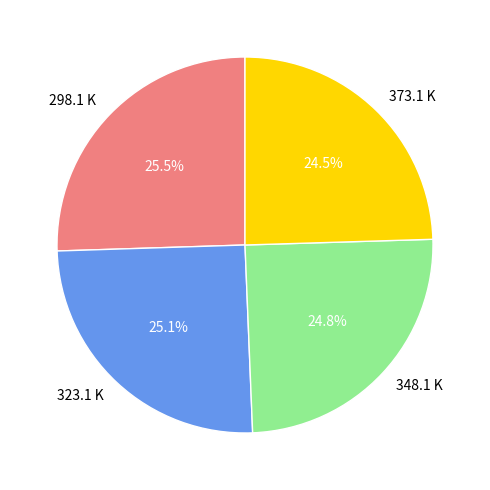

Approximately how many times larger is the value at 323.1 K compared to 298.1 K?

1.0